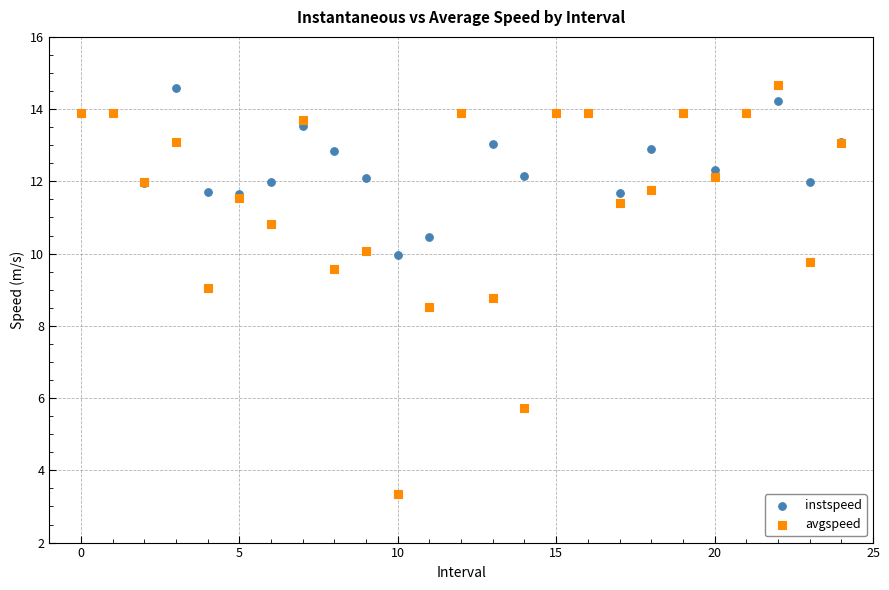

Which series contains the lowest Y value?

avgspeed